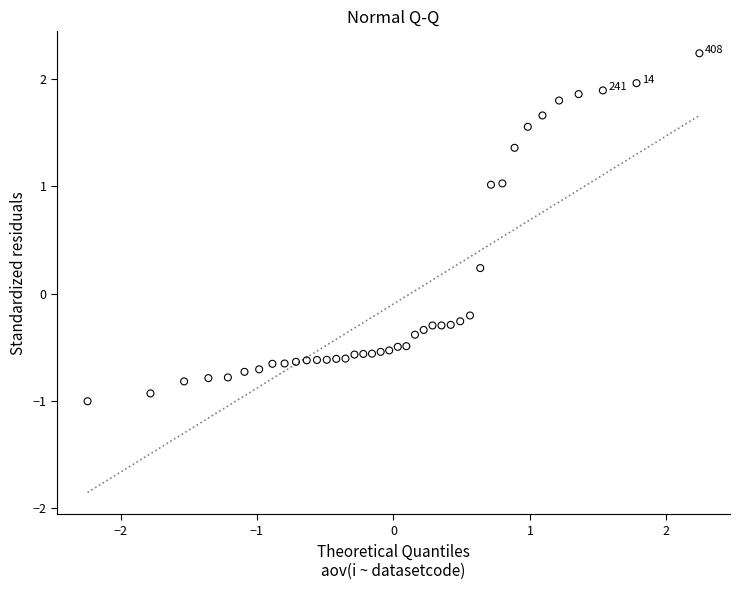

What is the range of Y values (max minus min)?

3.2